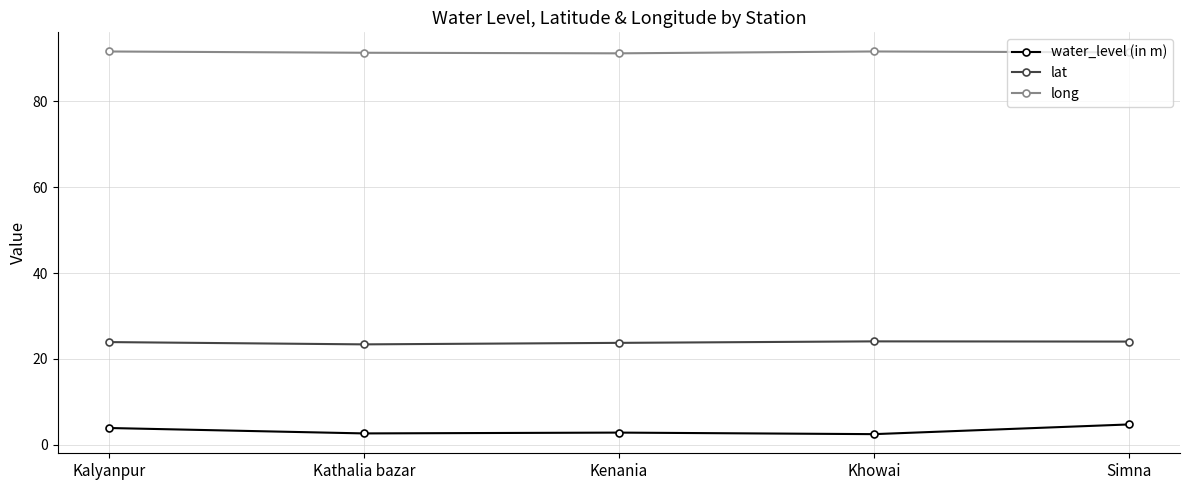

What is the sum of the long values at Kathalia bazar and Kalyanpur?

182.9